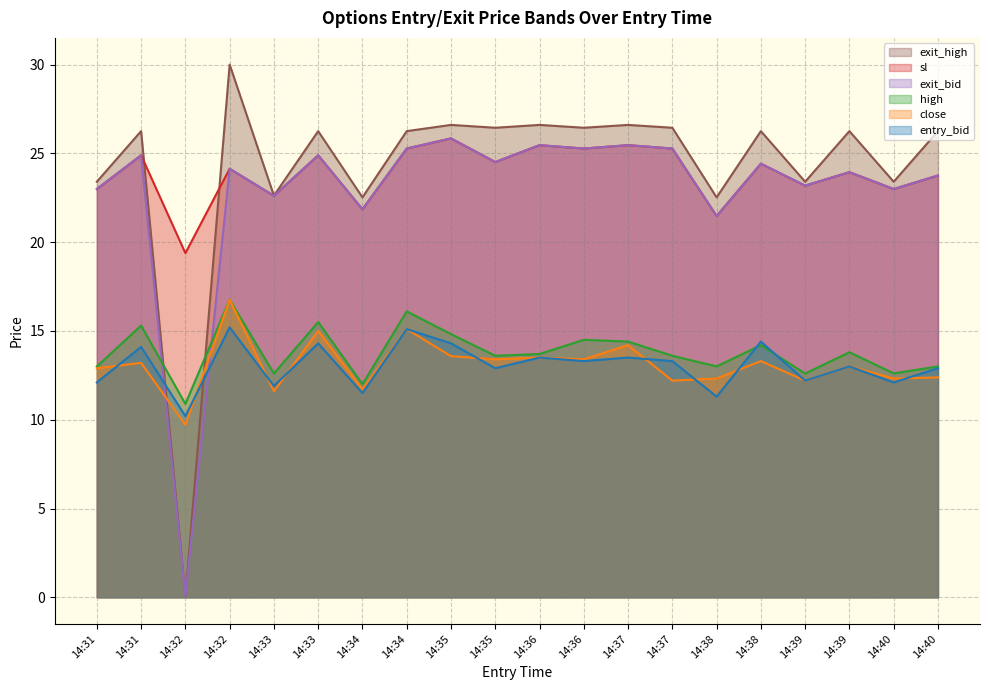

What is the sum of all sl values?

477.6